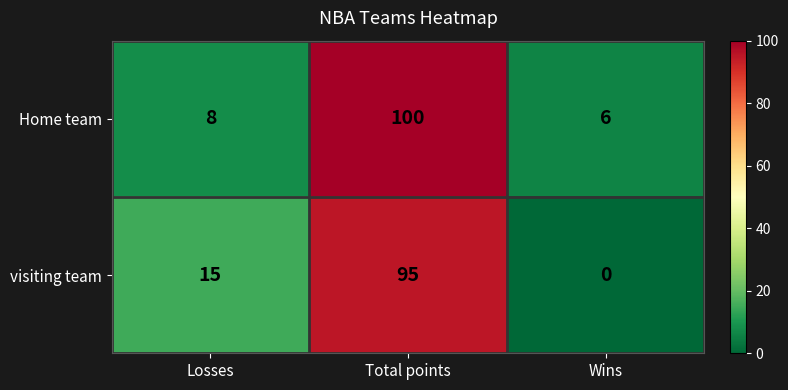

What is the difference between the maximum and minimum values in the visiting team series?

95